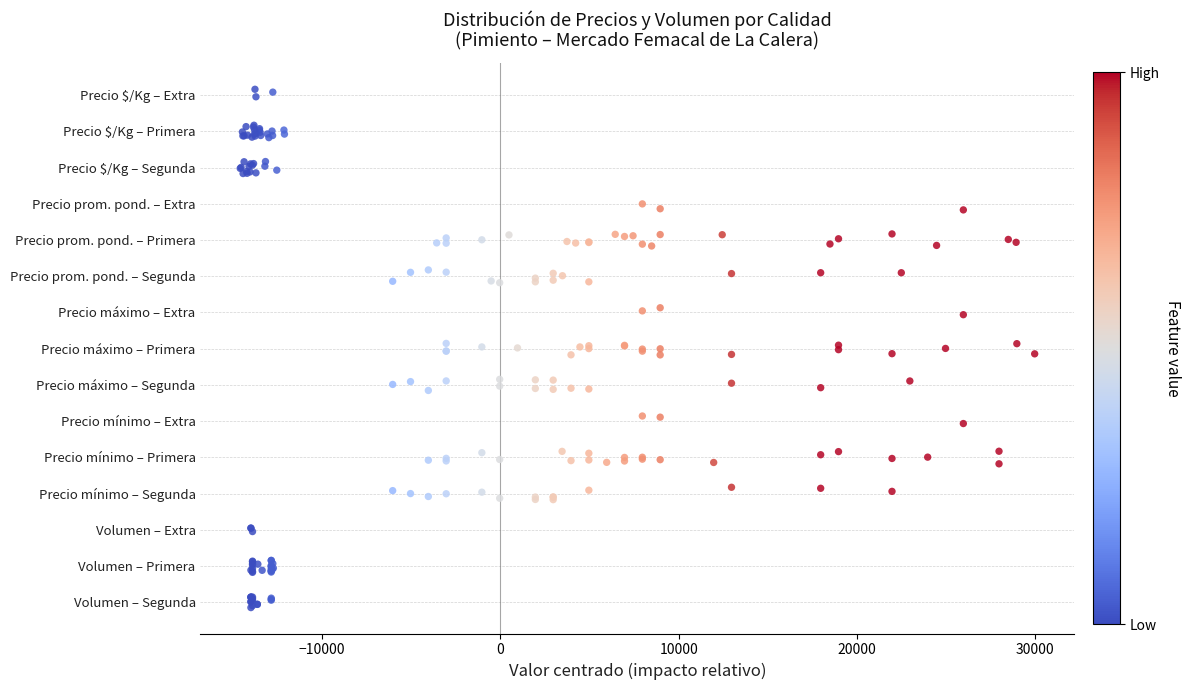

Between −10000 and 0, which is larger?

−10000